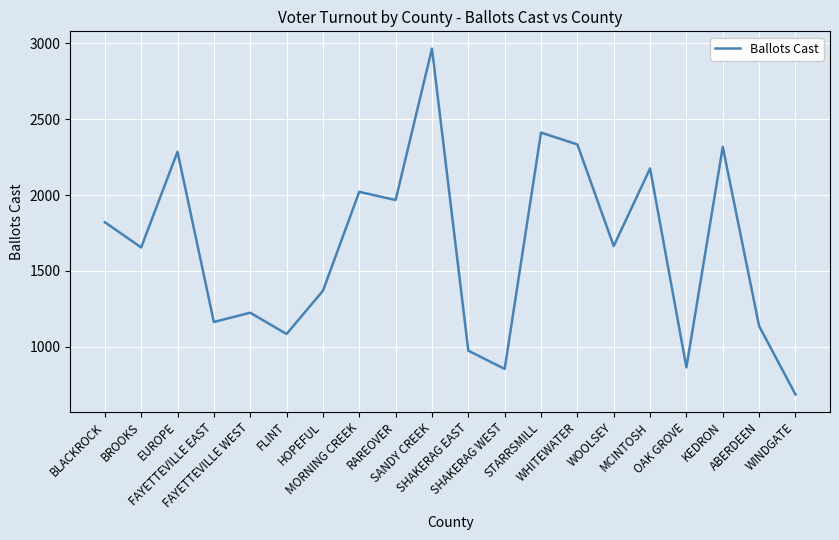

What is the change in value from FAYETTEVILLE EAST to WHITEWATER?

+1169